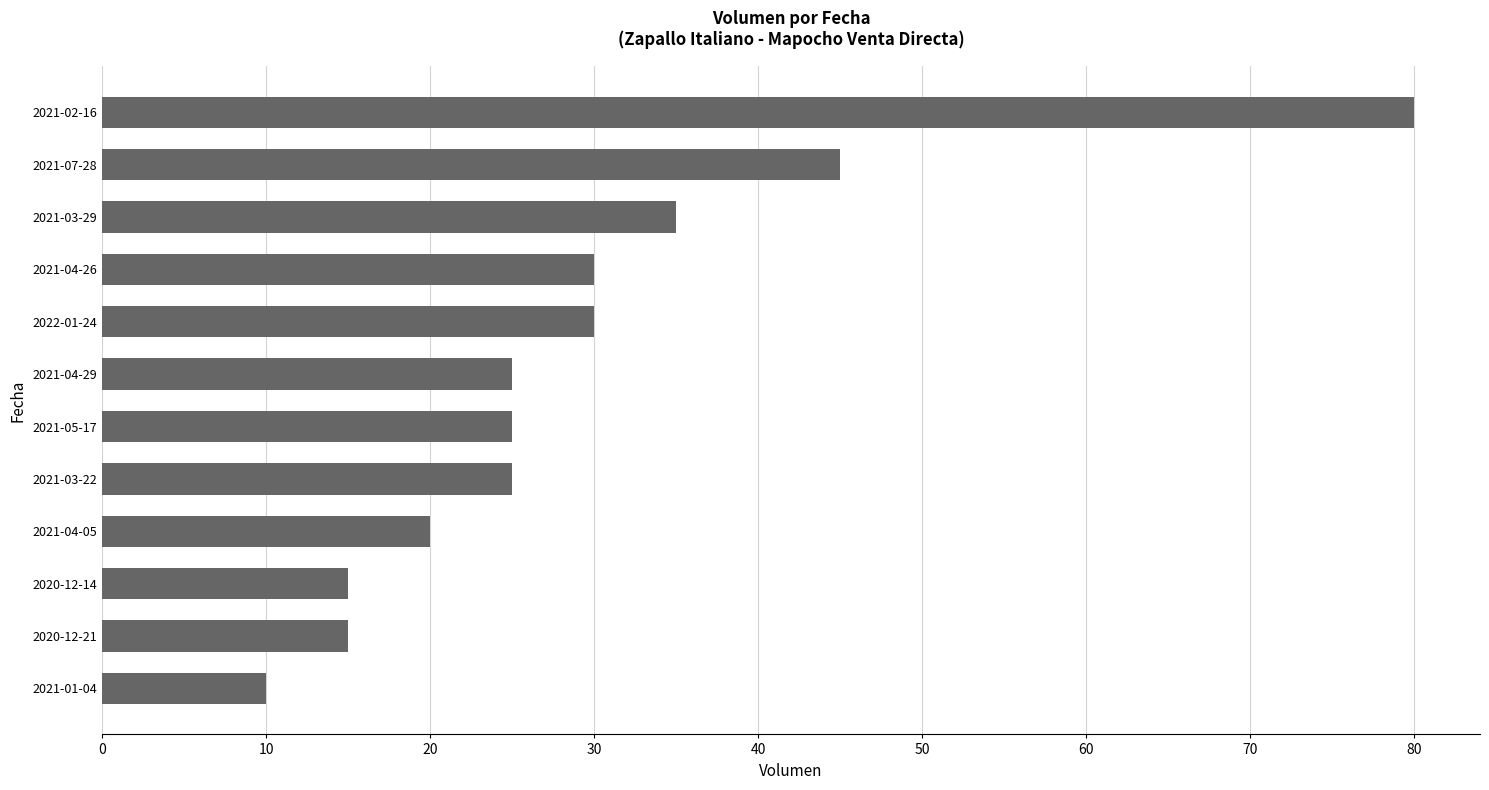

The value at 2021-02-16 is 42. True or false?

False